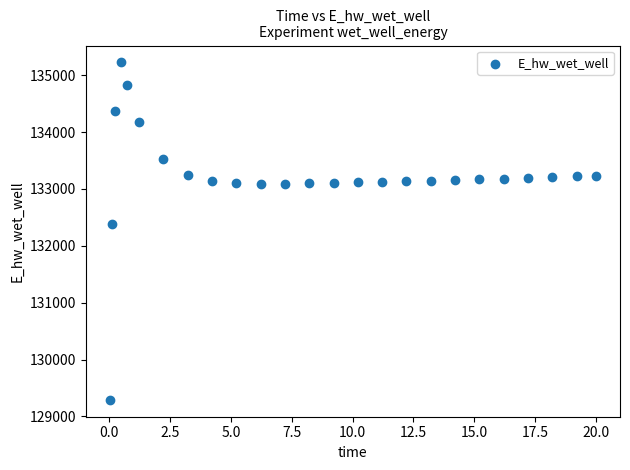

What is the range of Y values (max minus min)?

5931.4